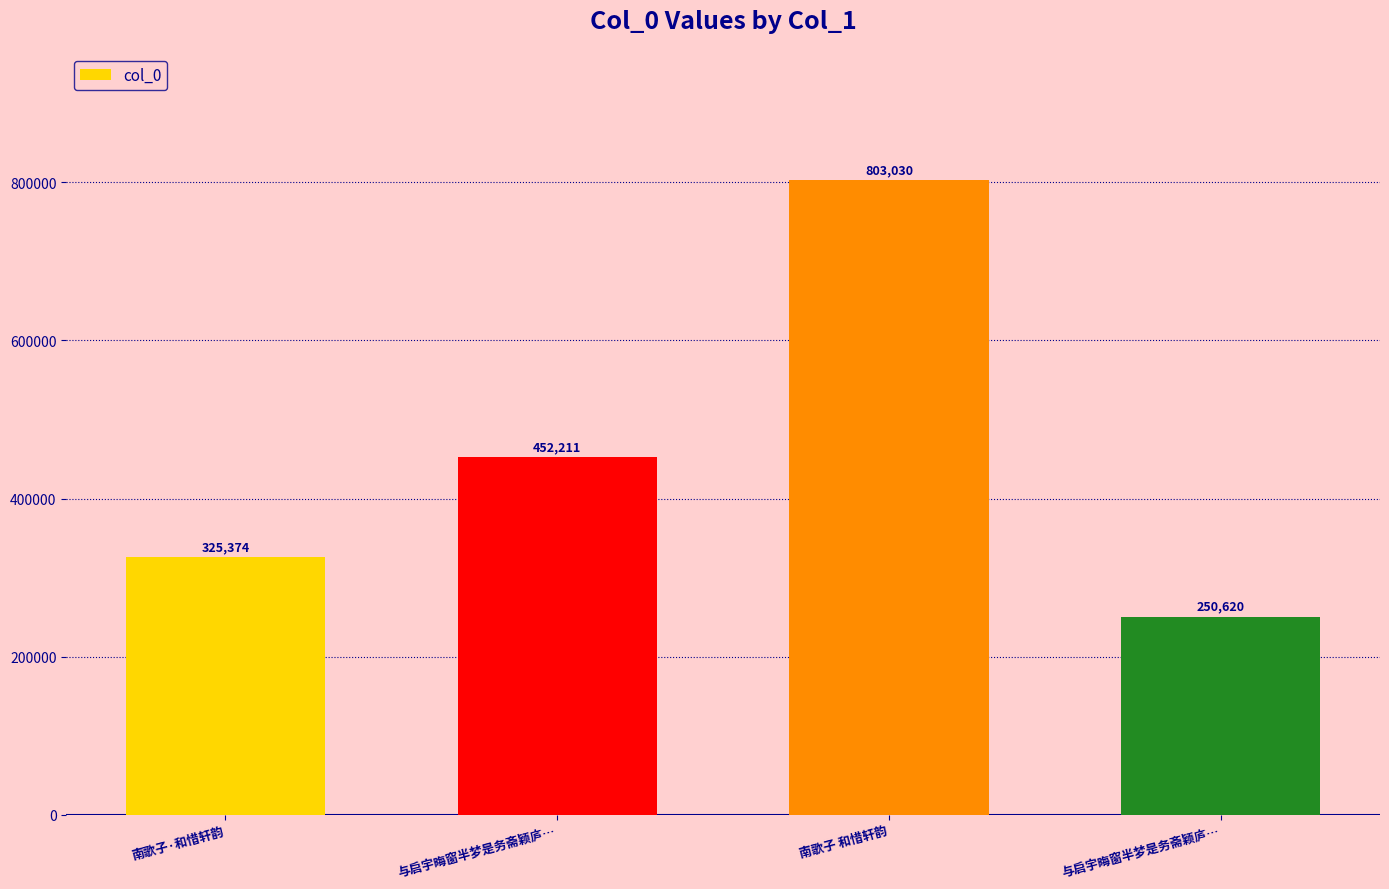

What is the change in value from 与启宇晦窗半梦是务斋颖庐… to 南歌子 和惜轩韵?

+350819